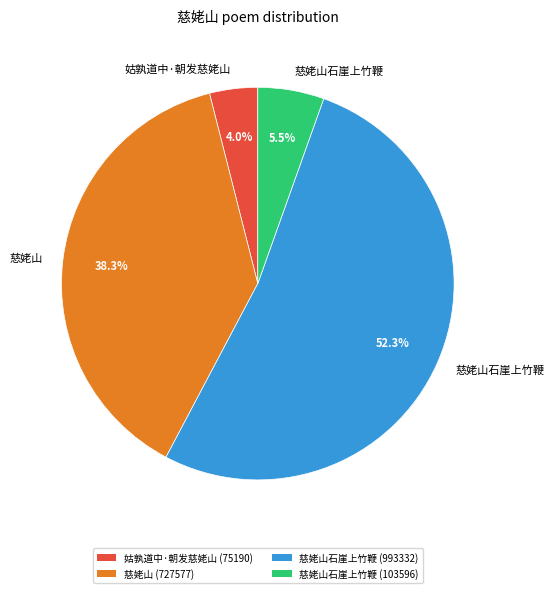

Count the number of slices in the pie.

4